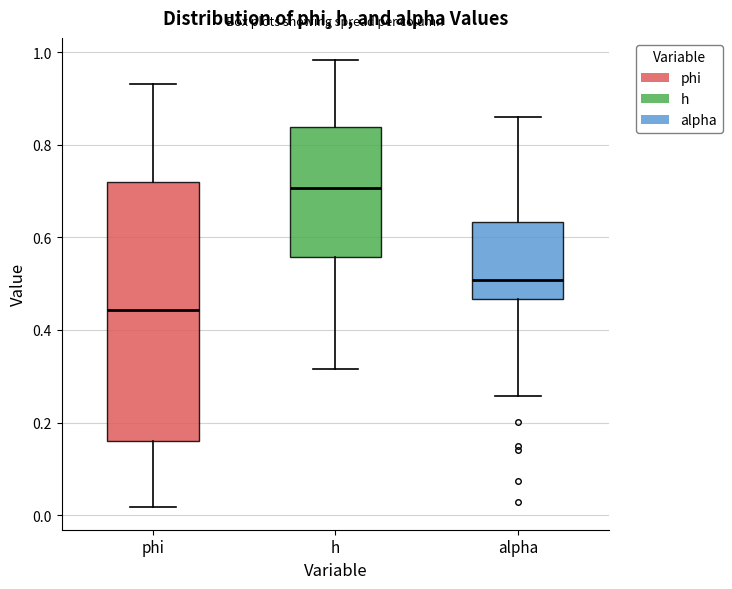

Reading left to right, transcribe this box plot: for each box, give where its median line is, the range the box spans, and where its two whiskers end, as read against the y-axis. The values are not printed on the chart, so give them approximately, as read against the axis.

phi: median 0.44, box 0.16 to 0.72, whiskers 0.02 to 0.94
h: median 0.70, box 0.56 to 0.84, whiskers 0.32 to 0.98
alpha: median 0.50, box 0.46 to 0.64, whiskers 0.26 to 0.86